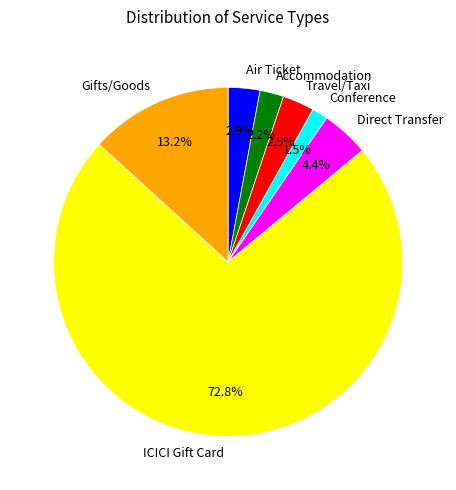

Which slice is the largest?

ICICI Gift Card